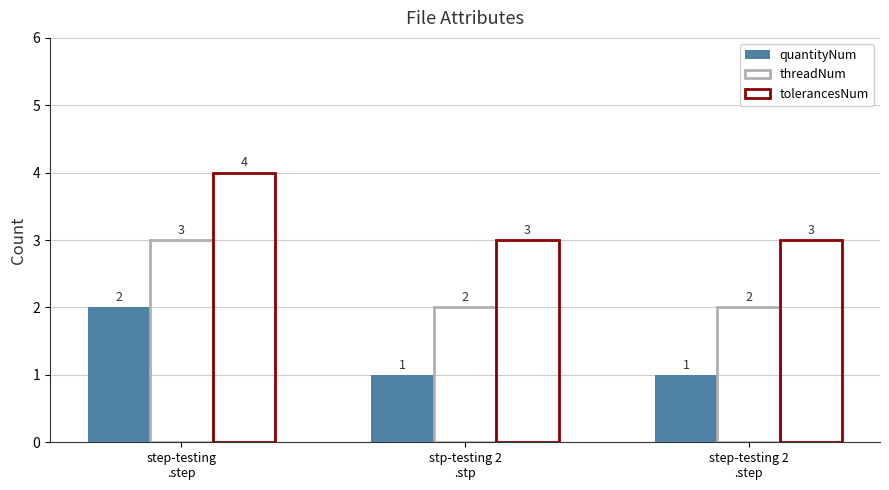

What is the total value across all series at step-testing 2
.step?

6